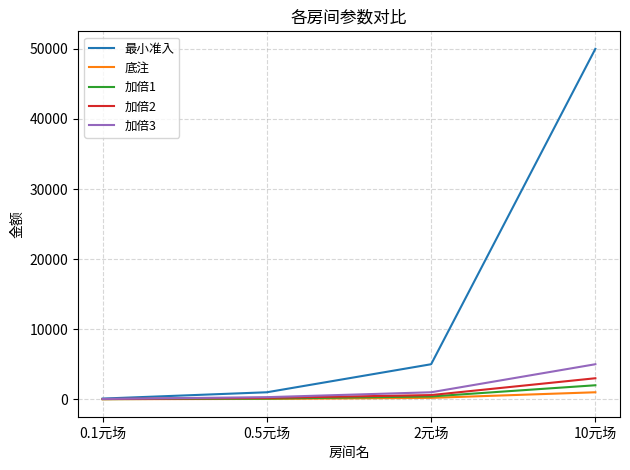

True or false: 加倍2 has a value of 3000 at 10元场.

True